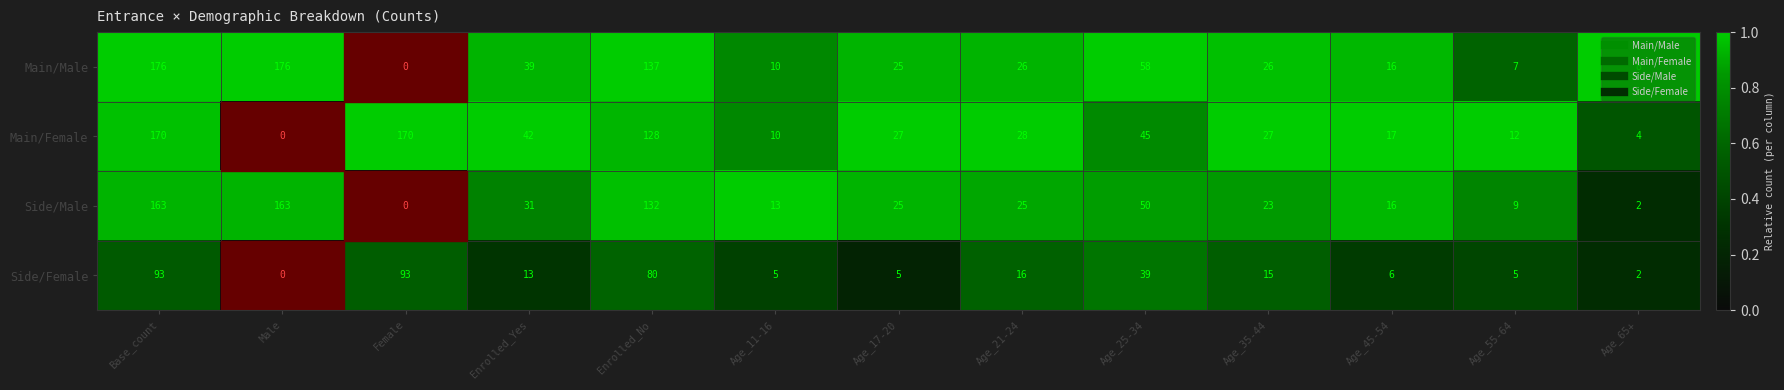

What is the spread (max minus min) of values at Age_55-64?

7